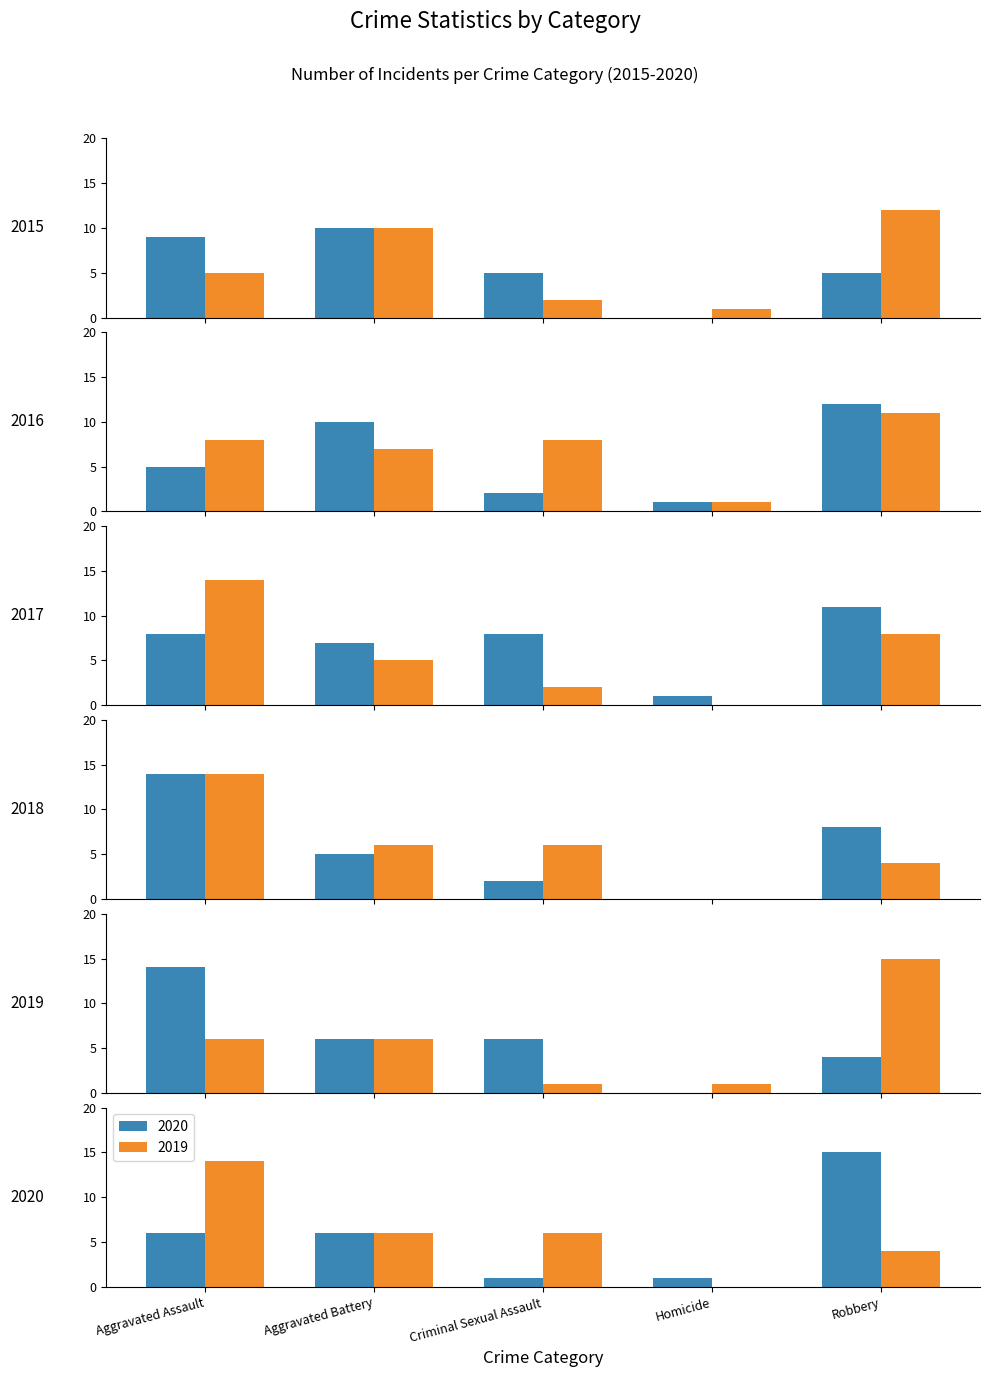

Between Criminal Sexual Assault and Aggravated Battery, which is larger?

Aggravated Battery